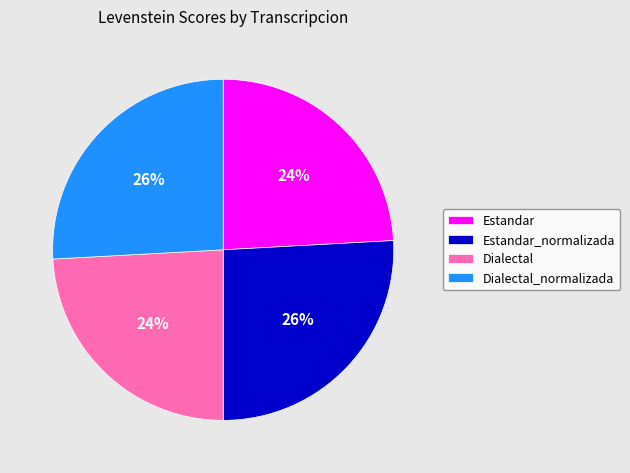

To the nearest percent, what portion does Estandar_normalizada represent?

26%